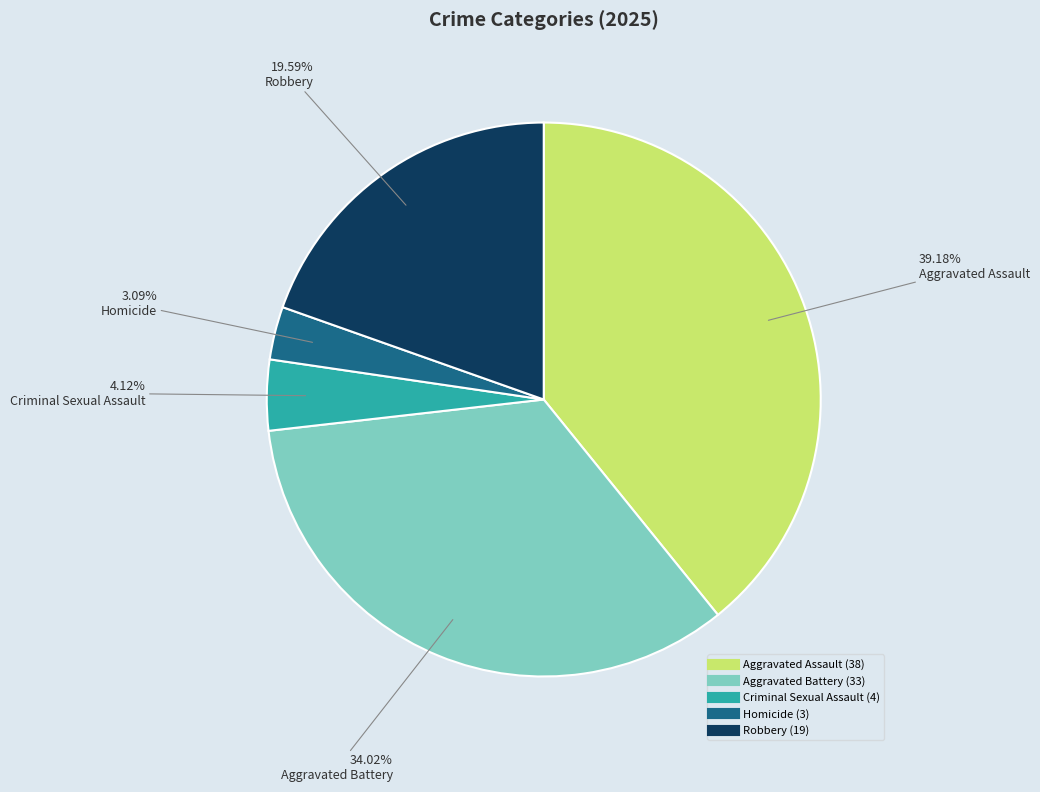

To the nearest percent, what is the combined percentage of Robbery and Aggravated Battery?

54%